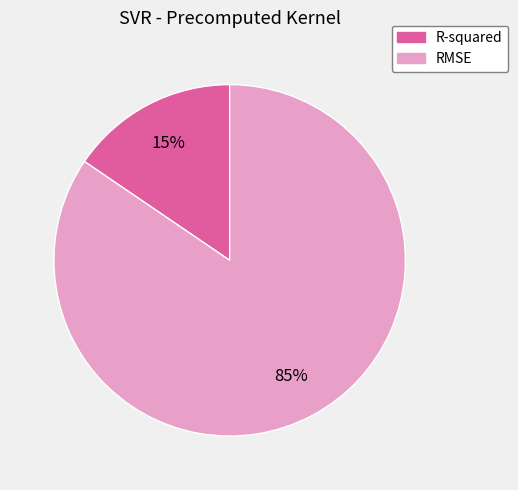

To the nearest percent, what is the average slice percentage?

50%